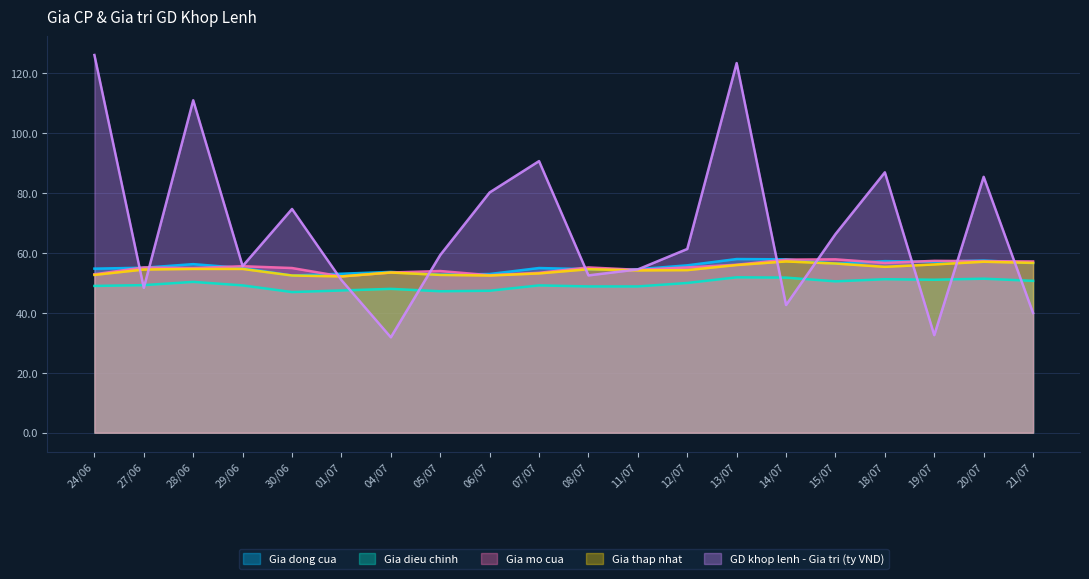

True or false: Gia mo cua has more than 2 interior local peaks.

True